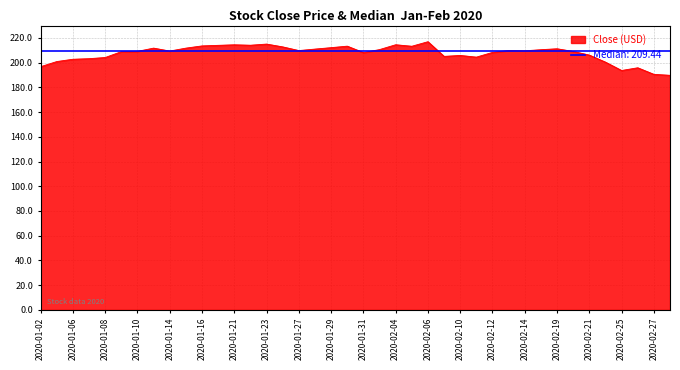

True or false: there are more than 2 points higher than both neighbors.

True